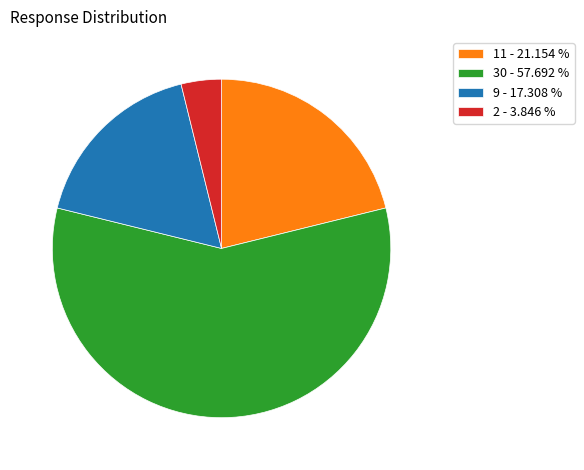

What is the smallest slice in the pie chart?

2 - 3.846 %